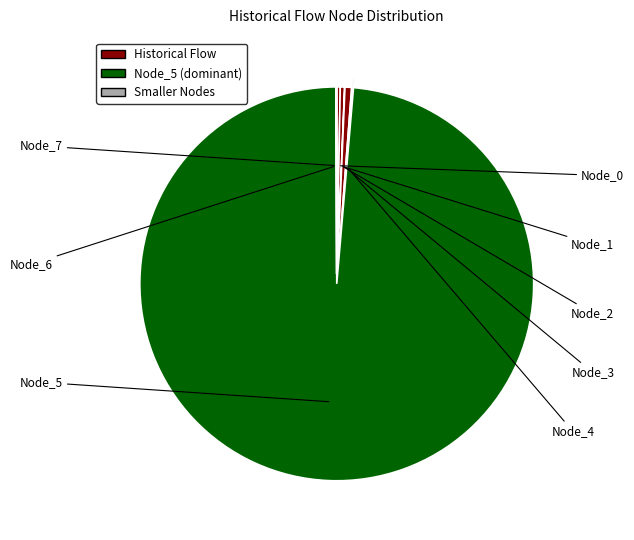

What is the largest slice in the pie chart?

Node_5